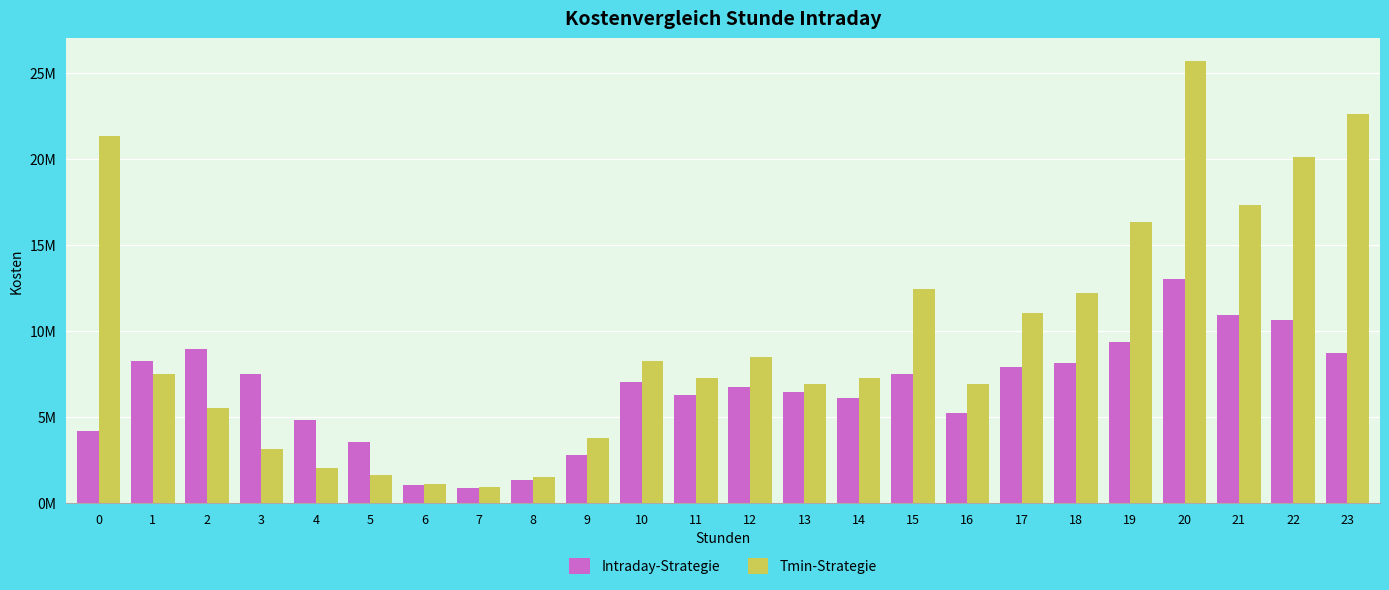

Are the bars horizontal?

No